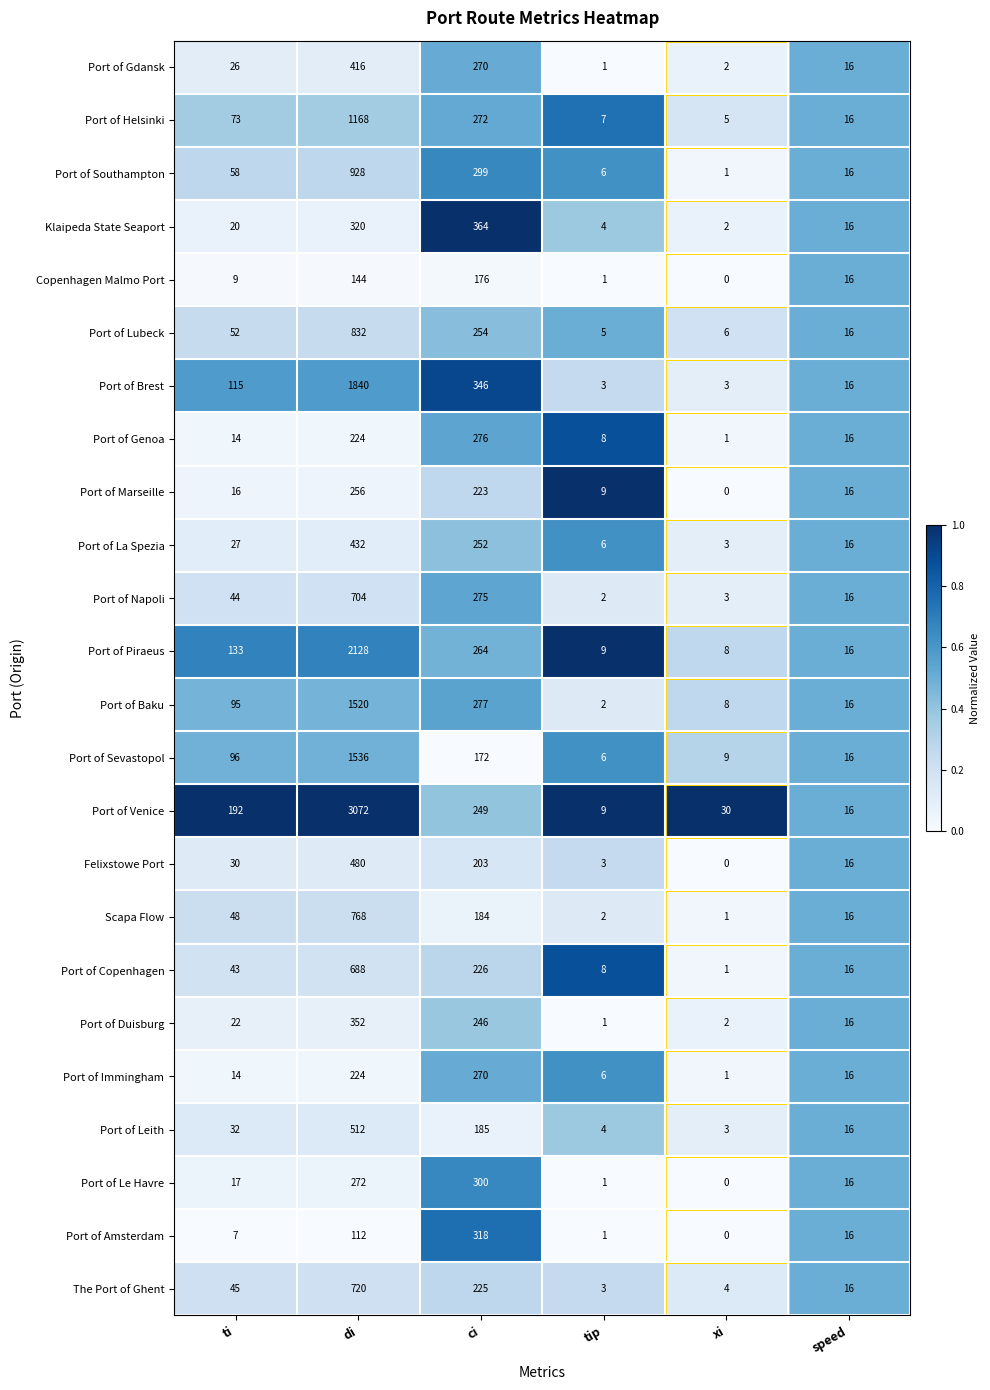

Rank the series by their maximum value, from highest to lowest.

Port of Venice, Port of Piraeus, Port of Brest, Port of Sevastopol, Port of Baku, Port of Helsinki, Port of Southampton, Port of Lubeck, Scapa Flow, The Port of Ghent, Port of Napoli, Port of Copenhagen, Port of Leith, Felixstowe Port, Port of La Spezia, Port of Gdansk, Klaipeda State Seaport, Port of Duisburg, Port of Amsterdam, Port of Le Havre, Port of Genoa, Port of Immingham, Port of Marseille, Copenhagen Malmo Port